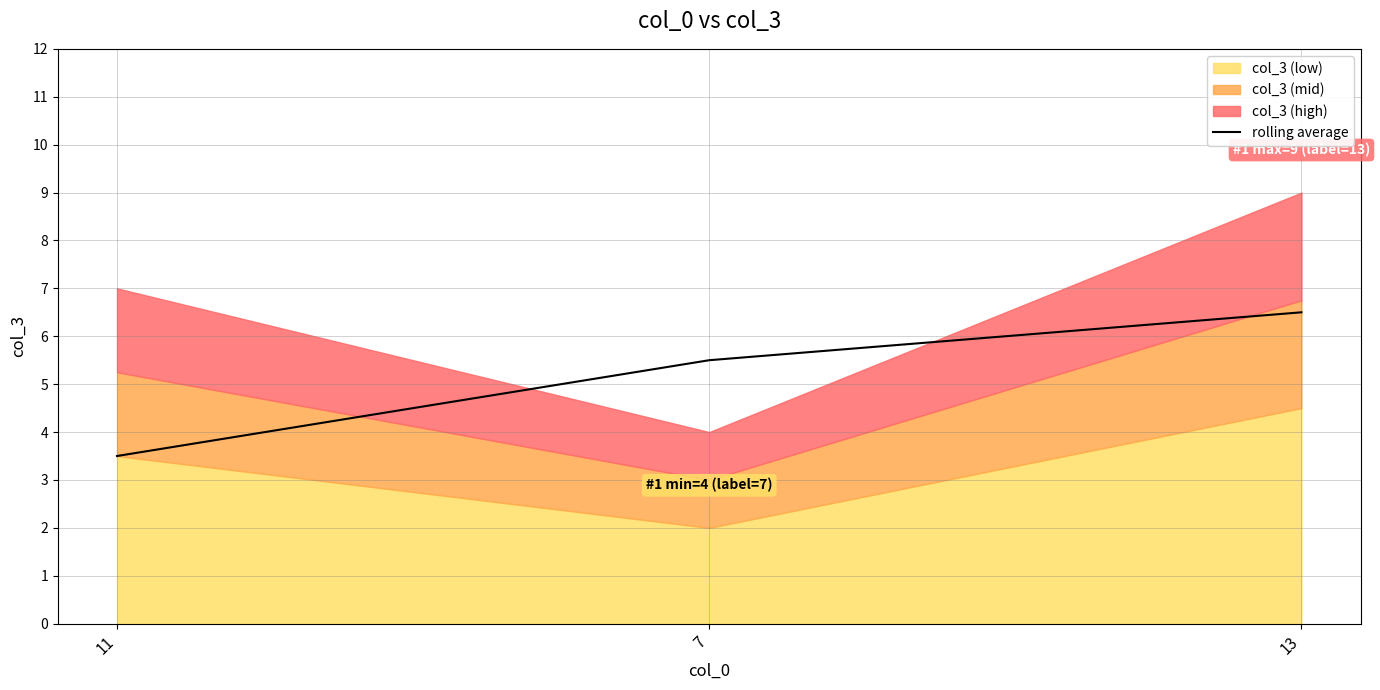

How many values in the rolling average series are below 5?

1